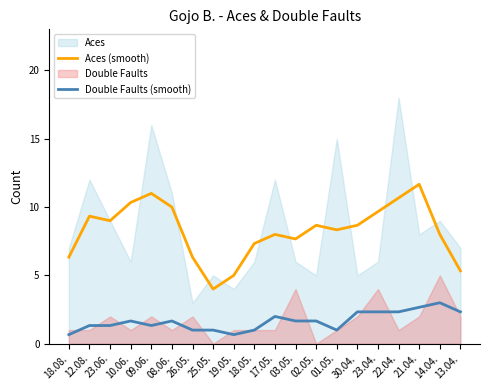

True or false: Aces (smooth) and Double Faults (smooth) intersect in this chart.

False